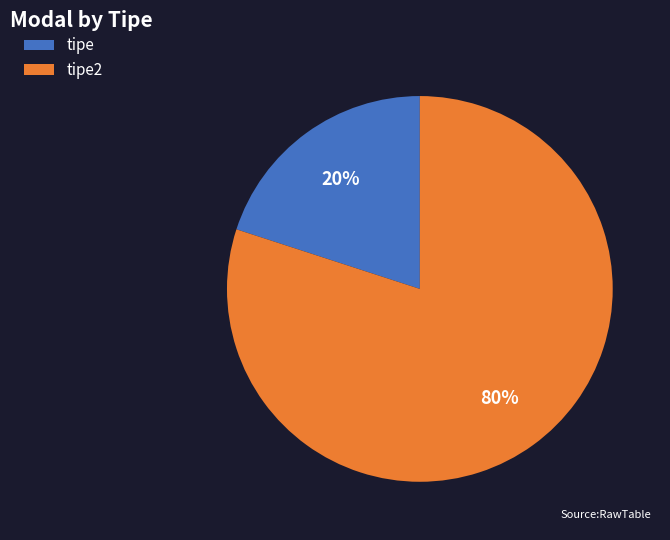

What is the smallest slice in the pie chart?

tipe